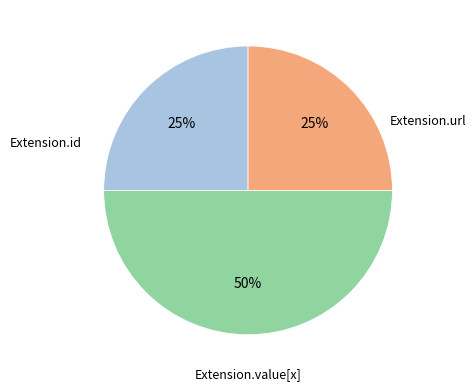

To the nearest percent, what is the difference between the largest and smallest slice percentages?

25%